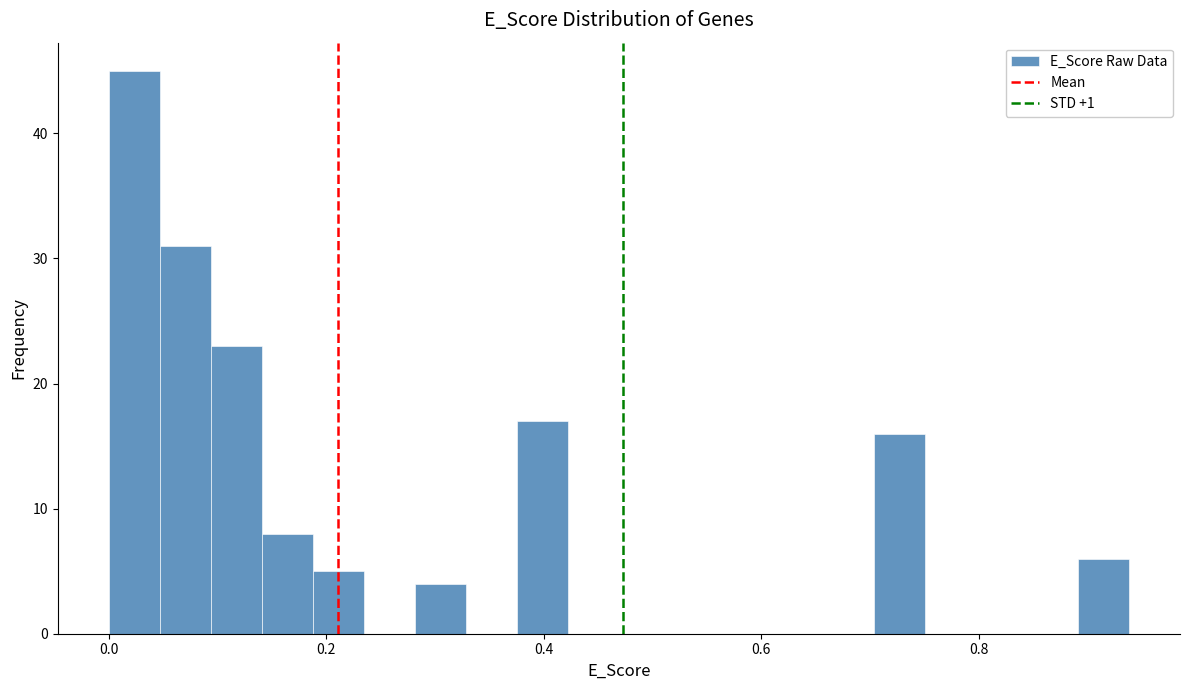

Around what value on the x-axis is the tallest bar? Give the approximate position of its centre, as read against the axis.

0.02